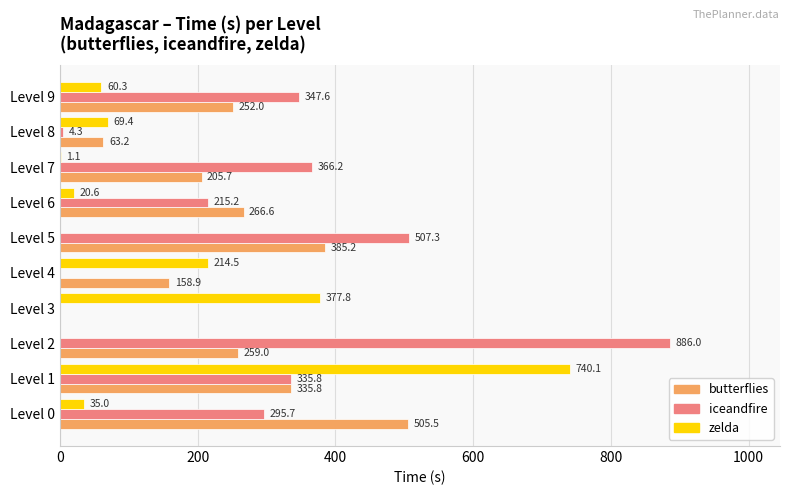

Where is iceandfire nearest to the value 442?

Level 5